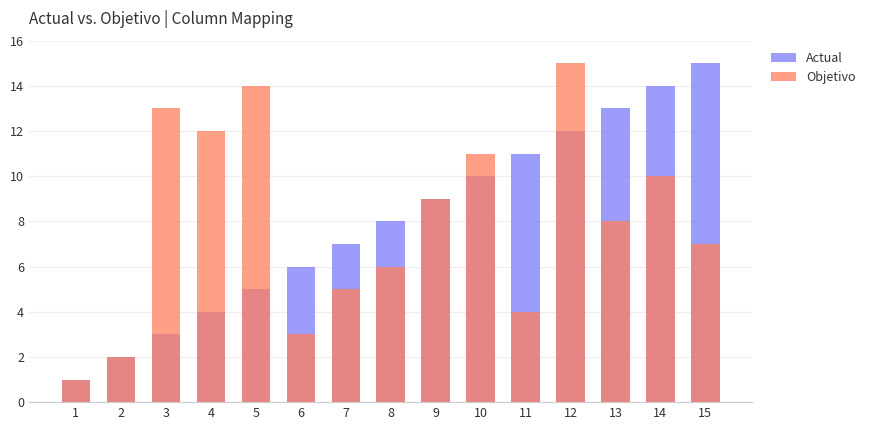

What value does the Objetivo series have at 14, to the nearest 10?

10